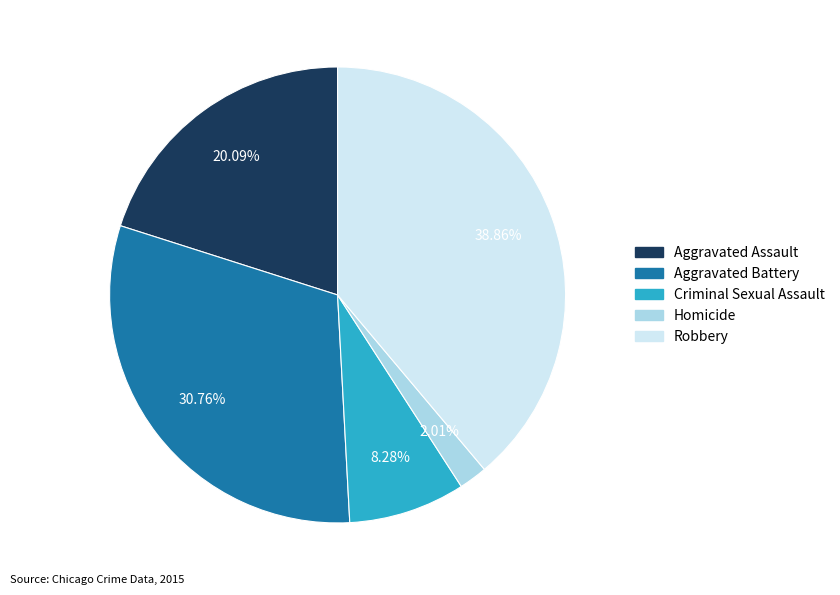

What is the ratio of the value at Robbery to the value at Aggravated Battery?

1.3